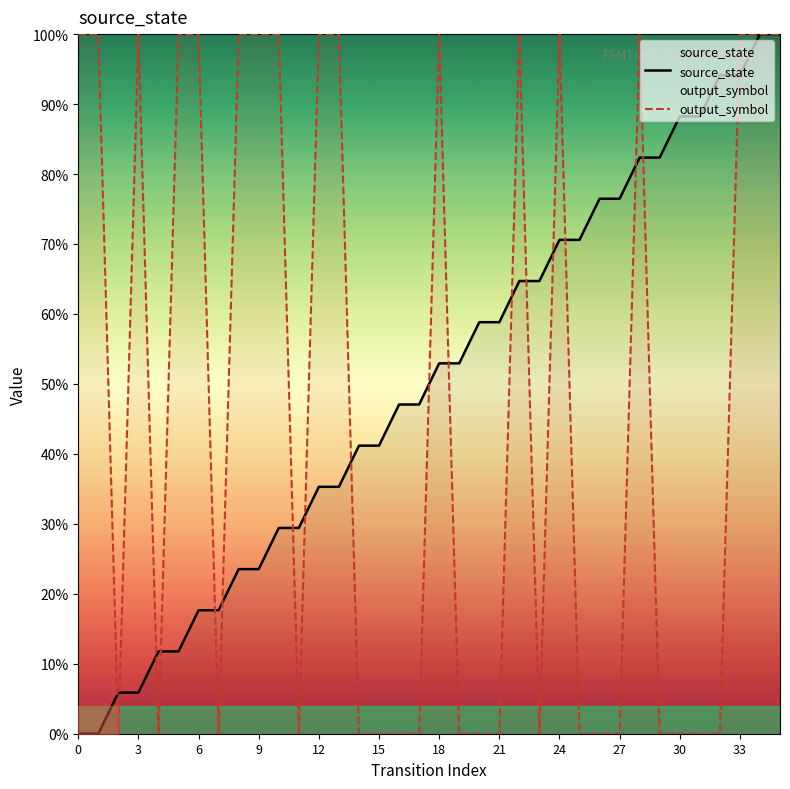

What value does the output_symbol series have at 28?

1.0